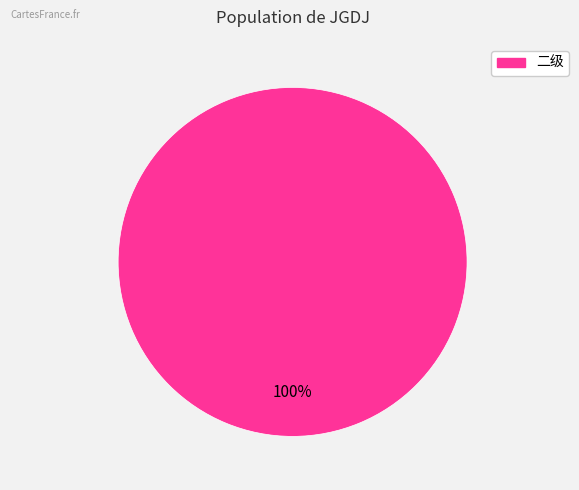

Is there a majority slice in this chart?

Yes